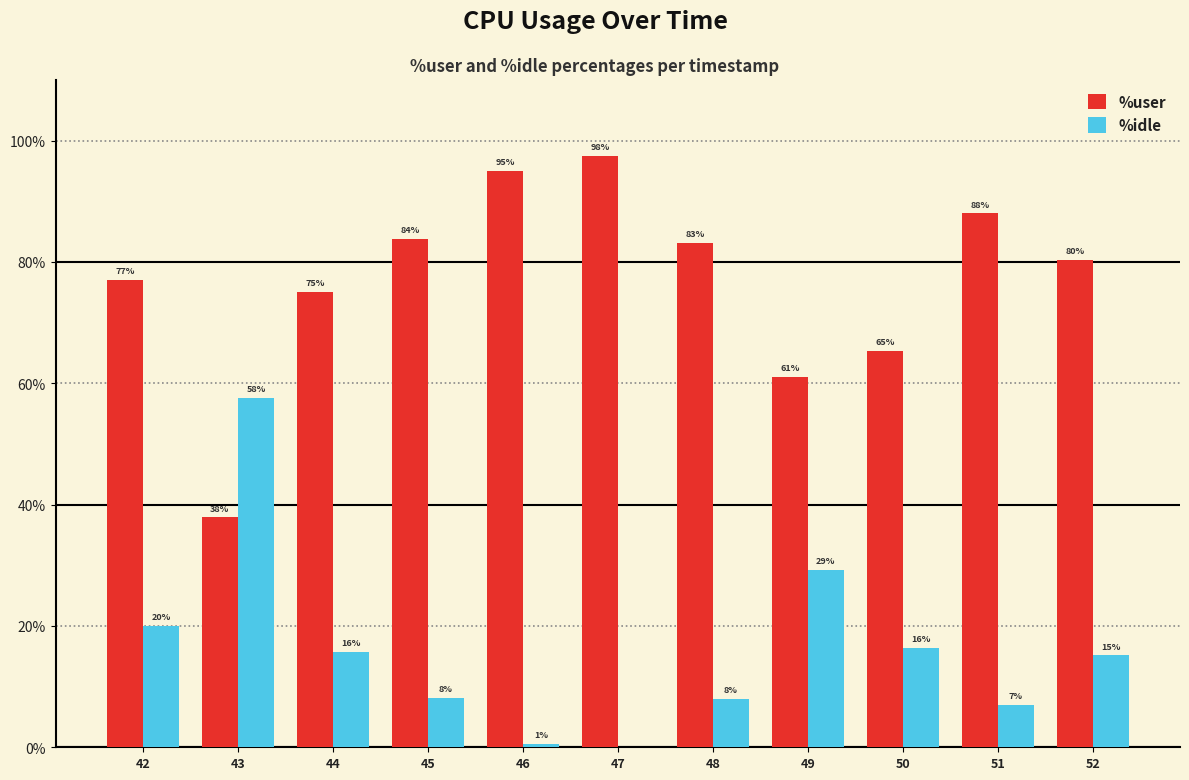

At which category is the sum across all series the highest?

47